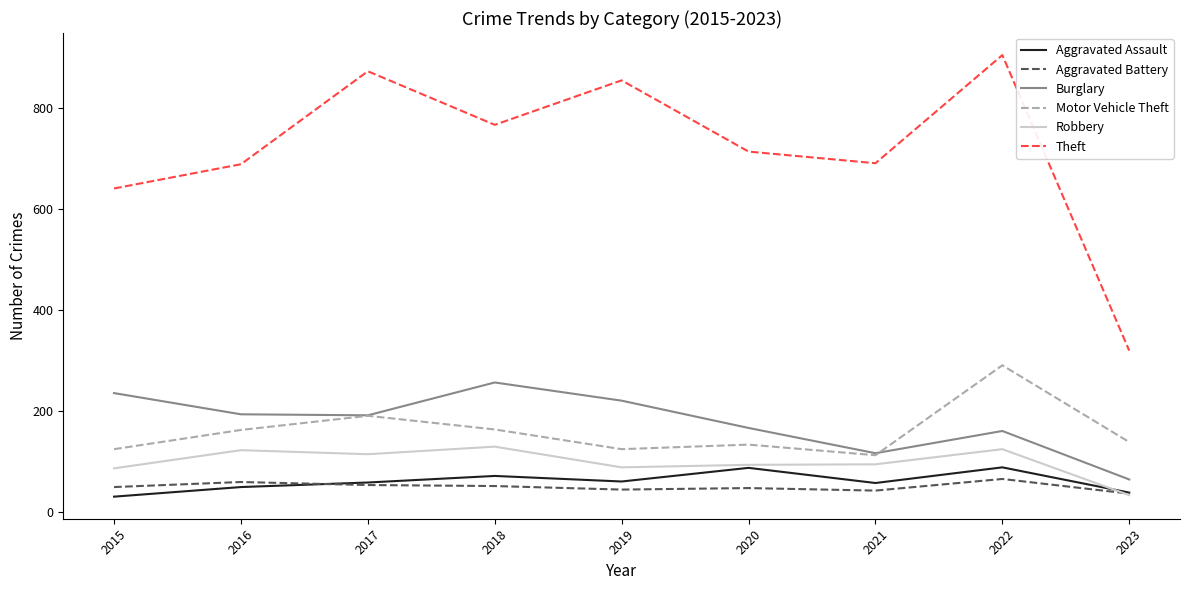

True or false: Aggravated Assault and Motor Vehicle Theft cross at least once.

False